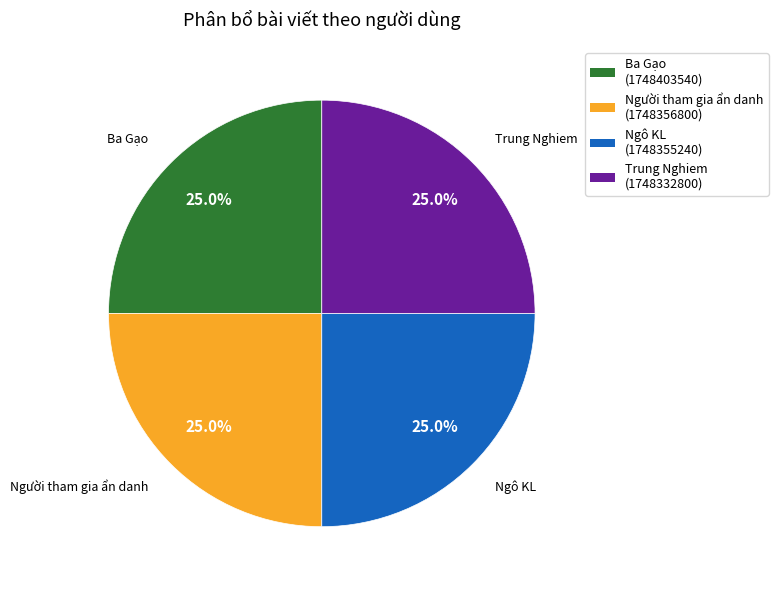

Count the number of slices in the pie.

4